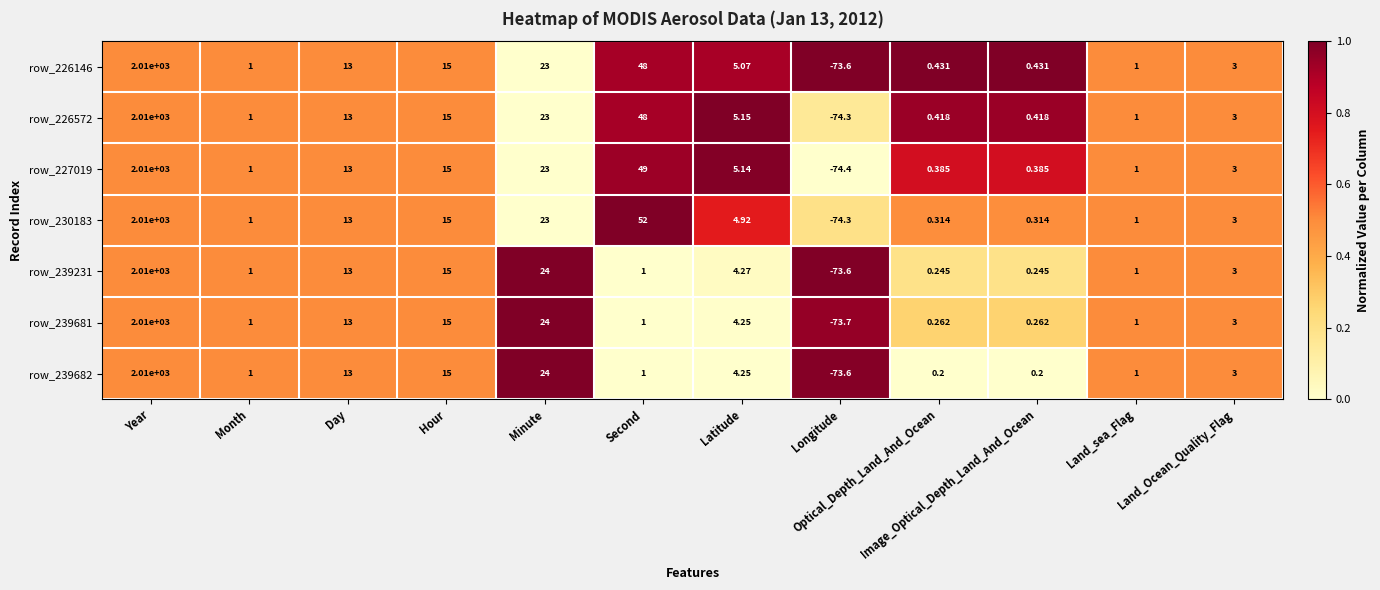

At which category is the sum across all series the highest?

Year